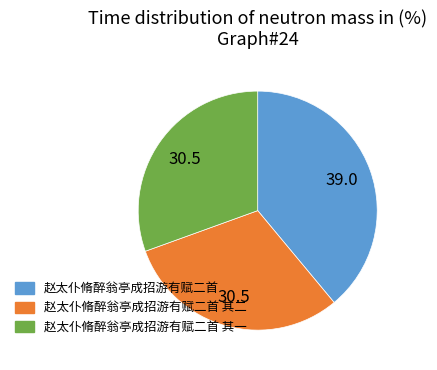

Is there a majority slice in this chart?

No